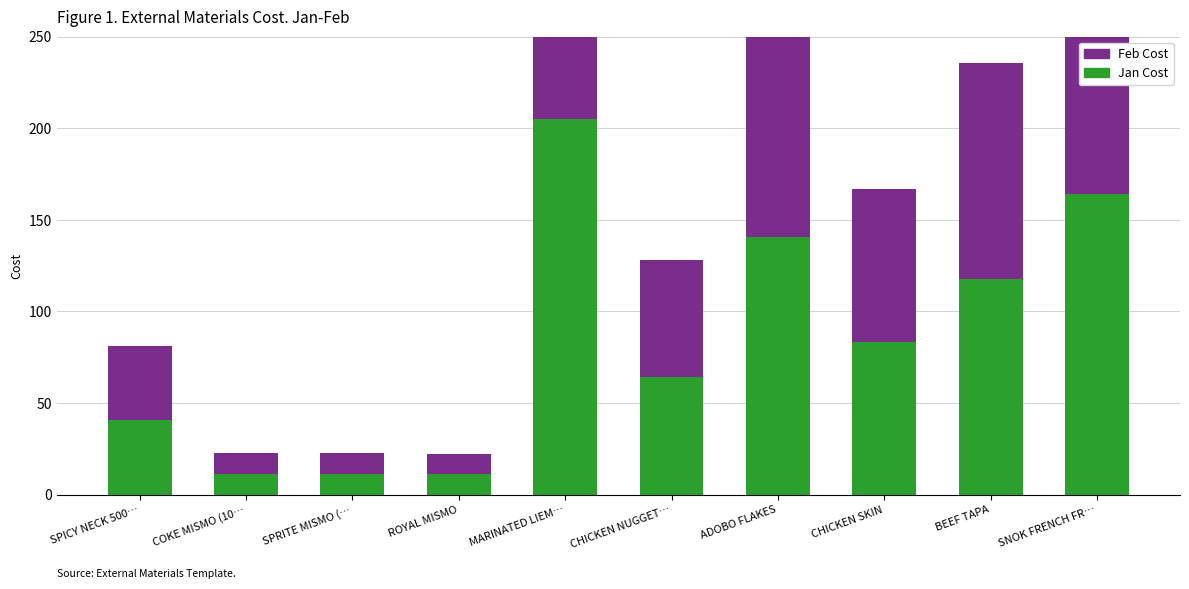

Which category has the highest value in the Feb Cost series?

MARINATED LIEM…